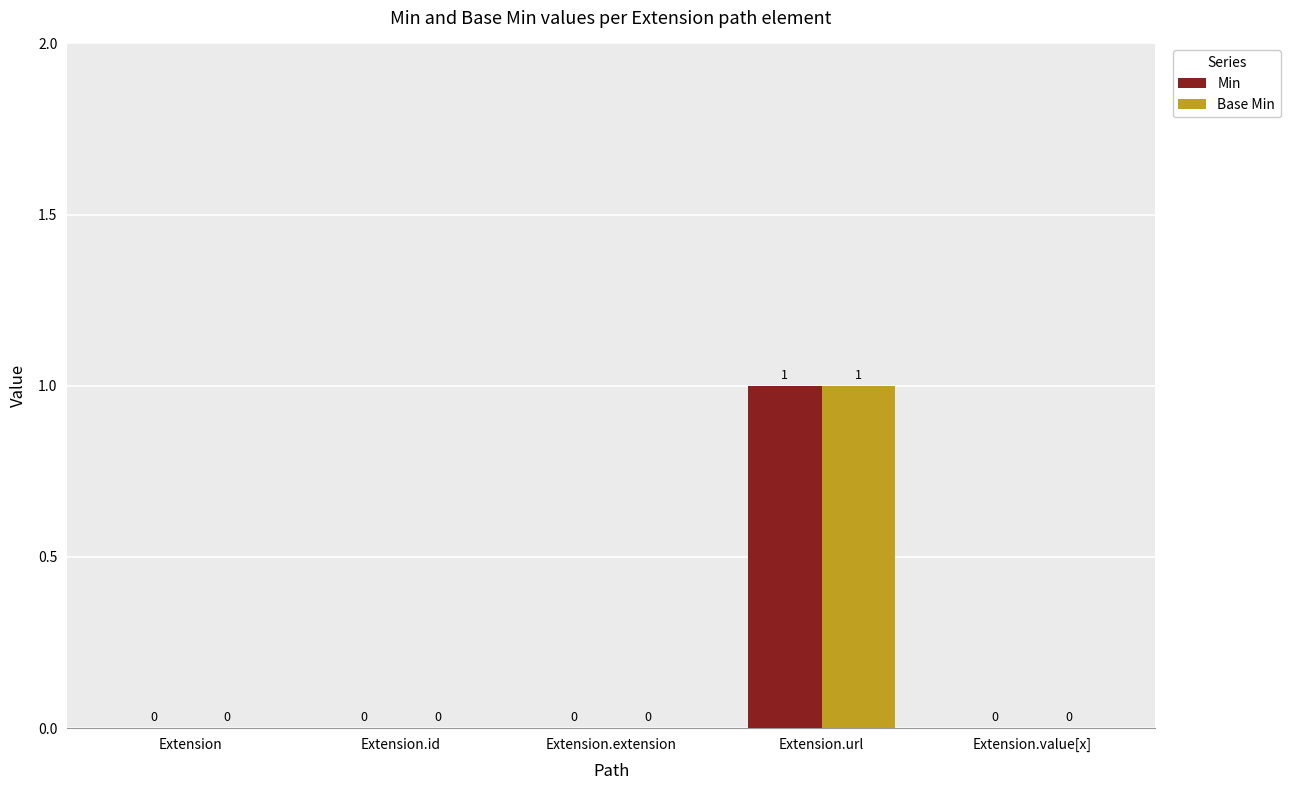

How many positive values does the Base Min series have?

1